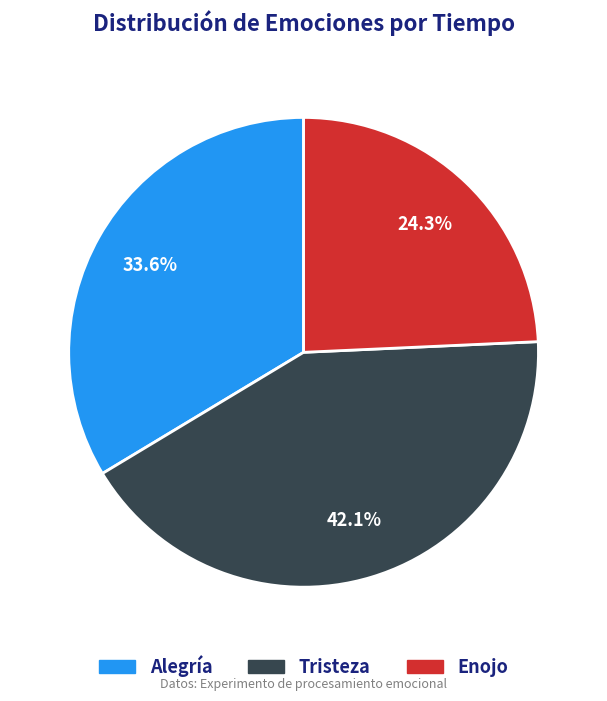

Which slice is the largest?

Tristeza